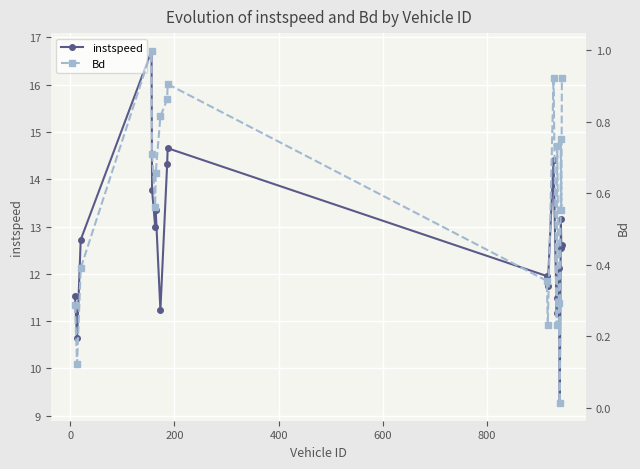

What is the value of the instspeed point at the 19th from the left?

12.5